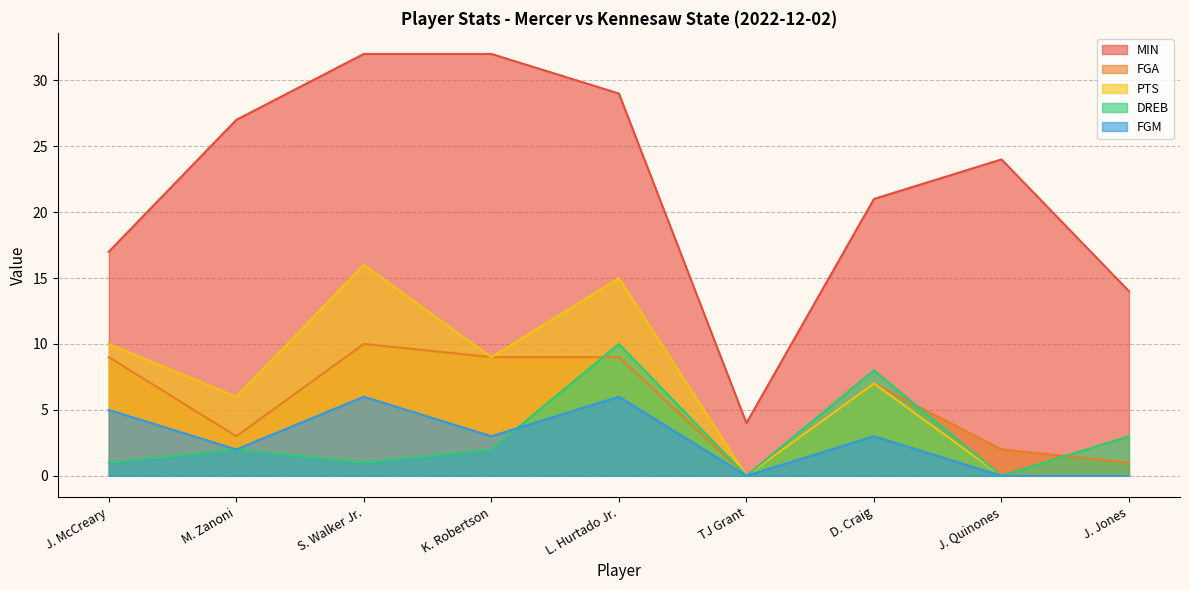

In FGA, how many points are higher than both neighbors (excluding endpoints)?

2